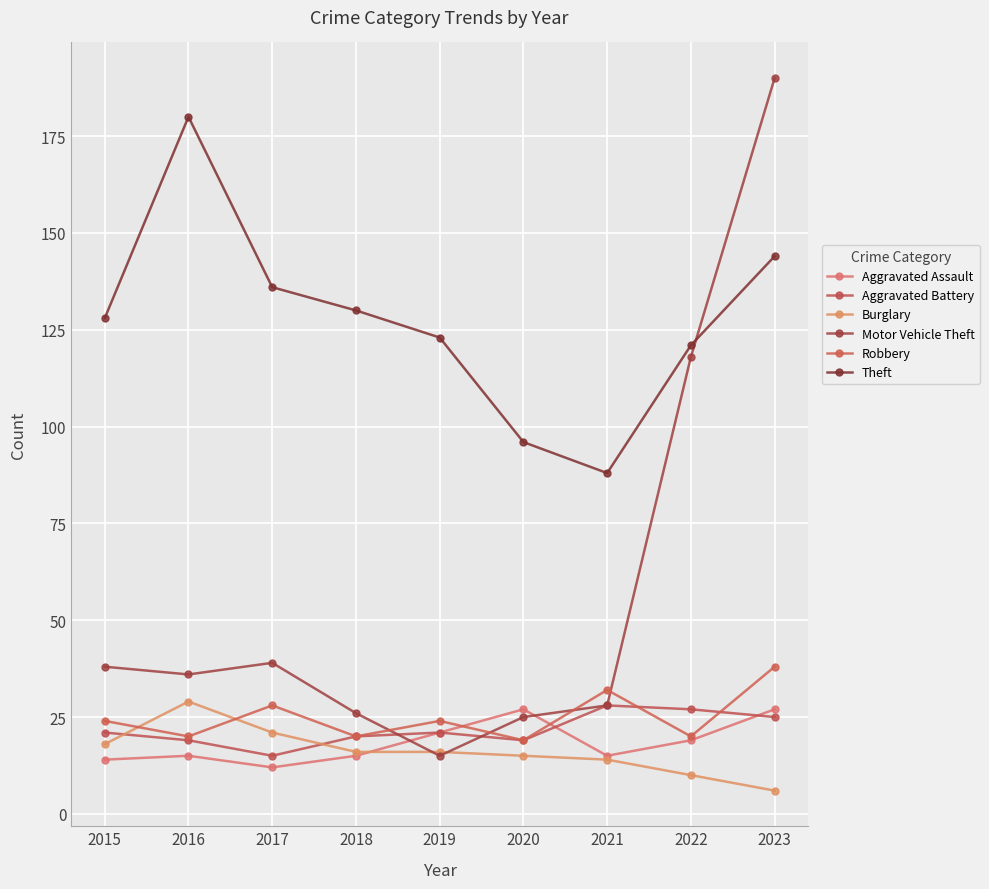

How many lines are shown in the chart?

6